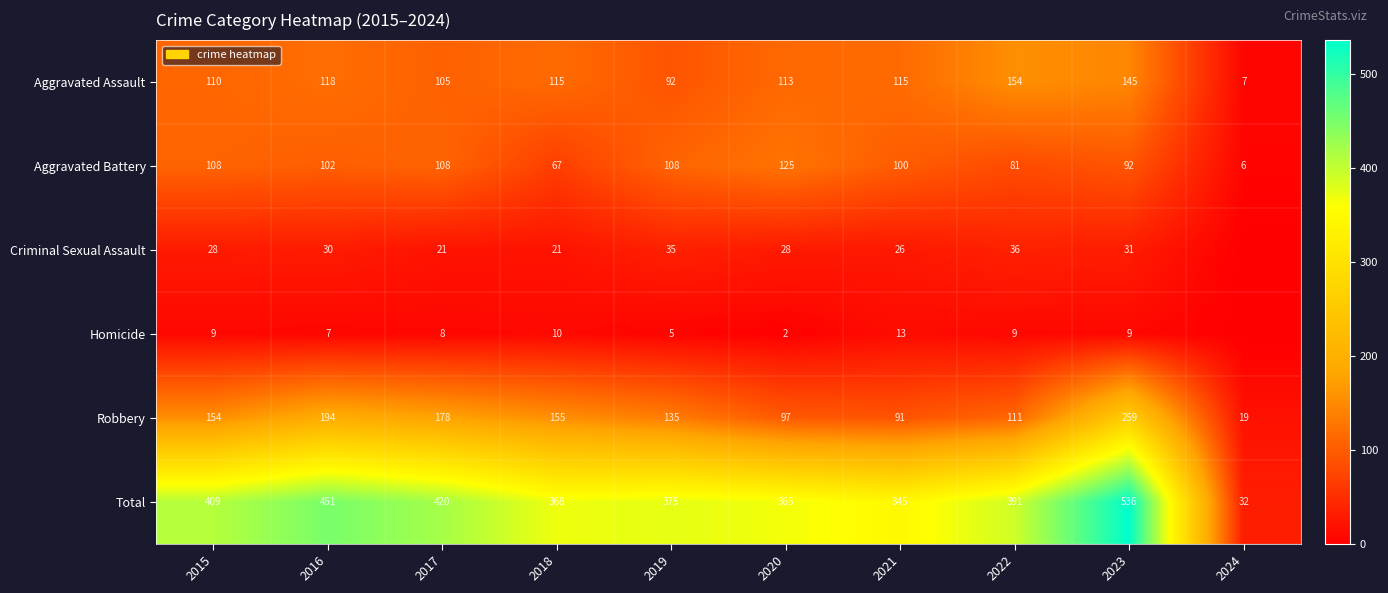

What is the difference between the second highest and minimum values in the Aggravated Assault series?

138